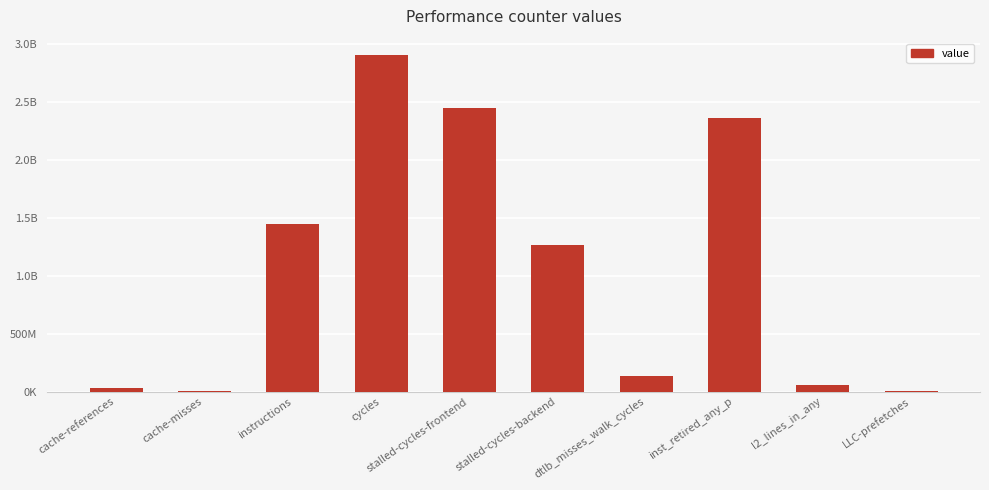

The value at inst_retired_any_p is 1375135348. True or false?

False